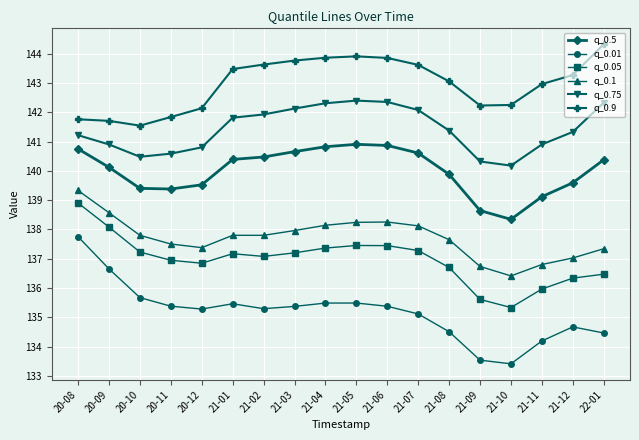

What is the spread (max minus min) of values at 21-11?

8.8